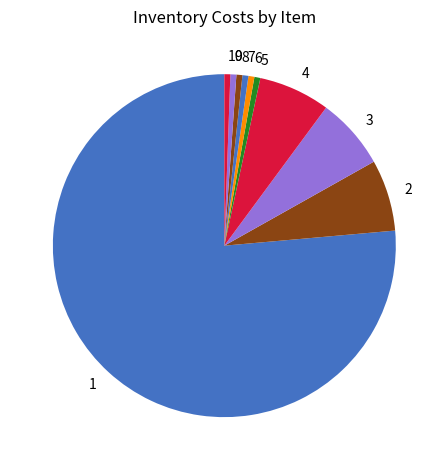

Is there any slice that represents more than half of the pie?

Yes